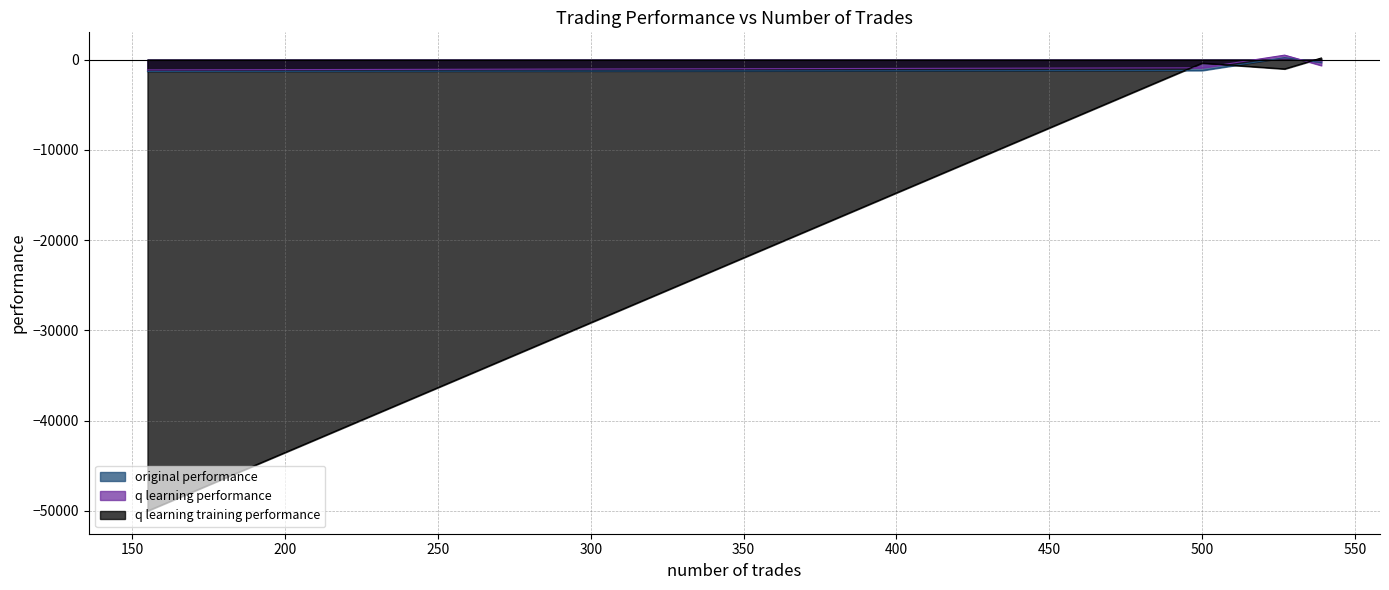

The q learning training performance series shows 173.0 at 539. True or false?

True